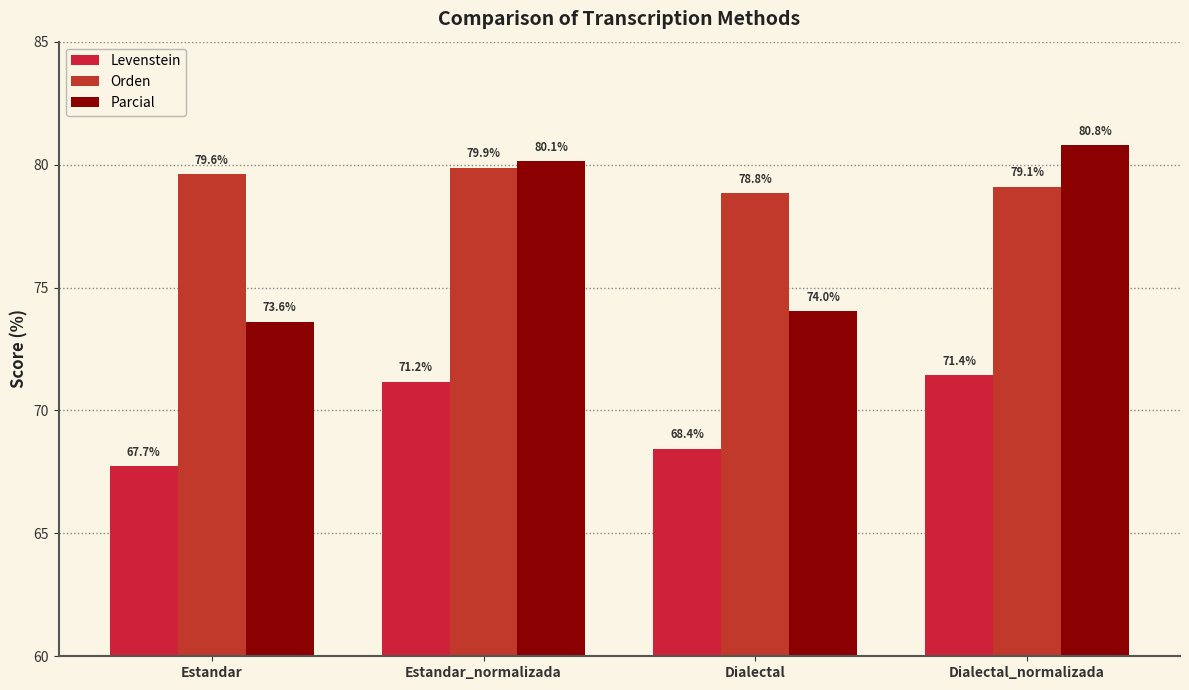

How many bars are there in each group?

3